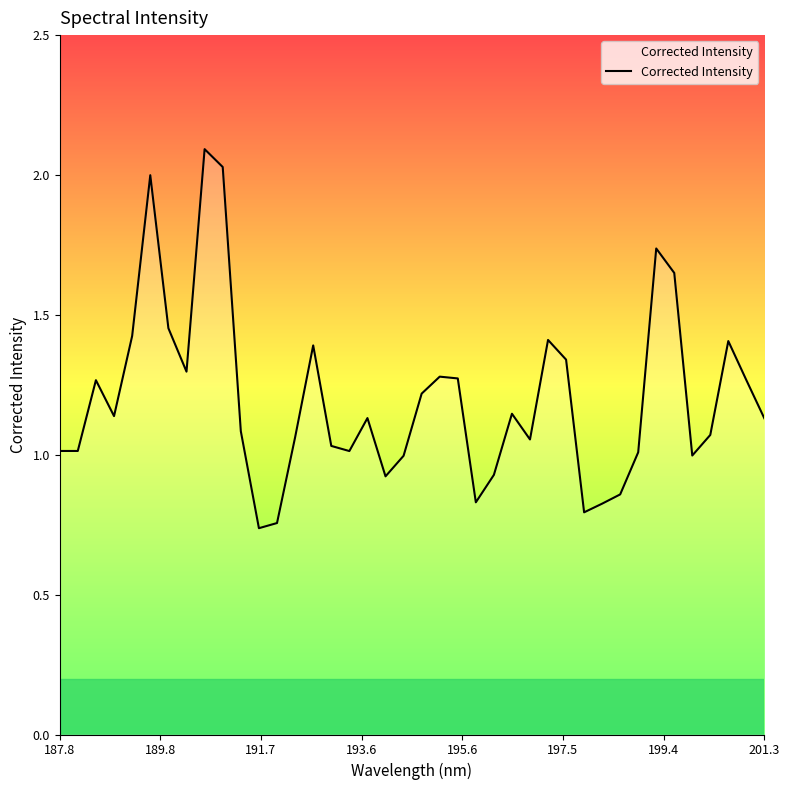

What is the average value?

1.2